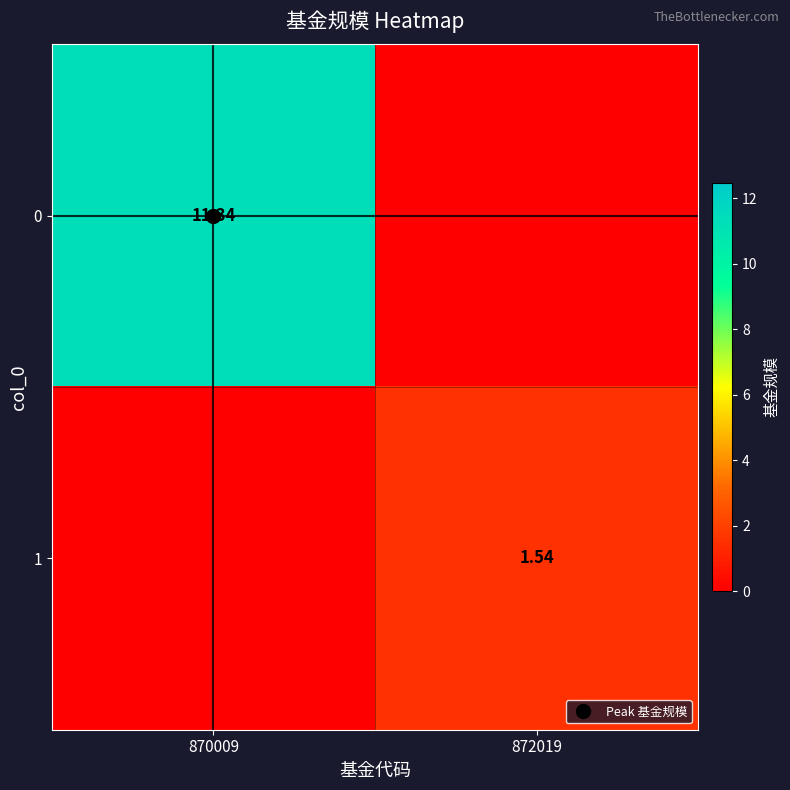

What value does the 1 series have at 872019?

1.5